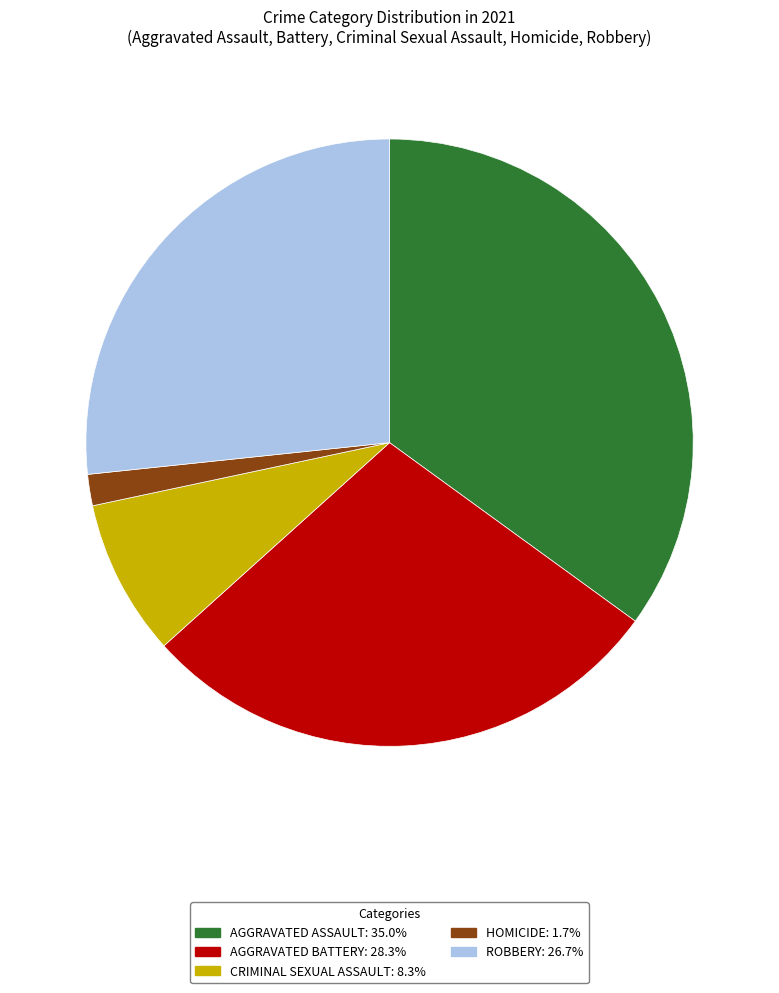

Is there a majority slice in this chart?

No